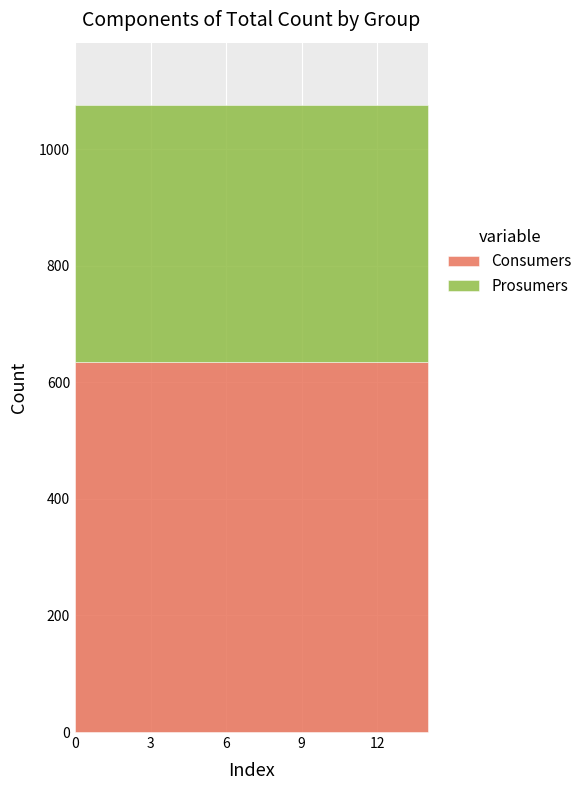

Which series has the widest spread of values?

Consumers